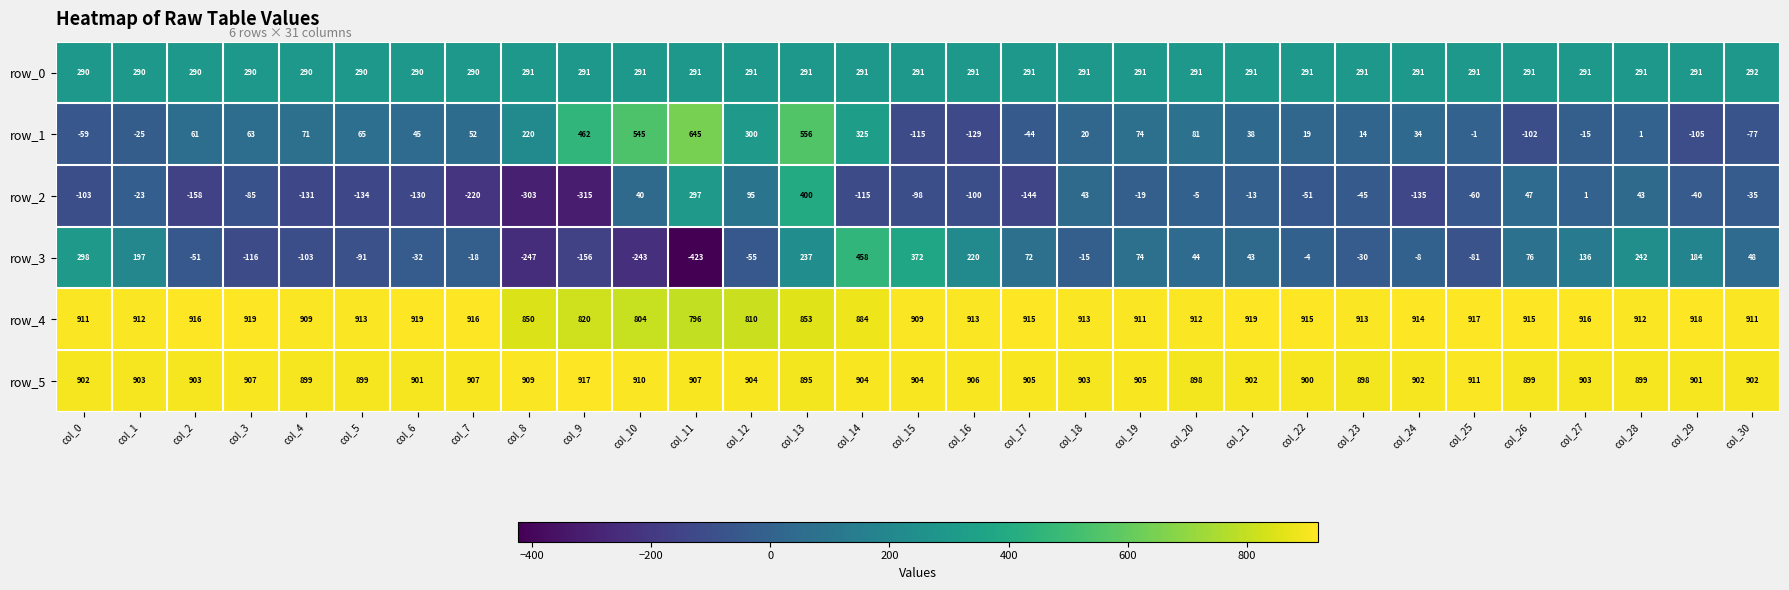

How many values in the row_5 series are below 903?

14